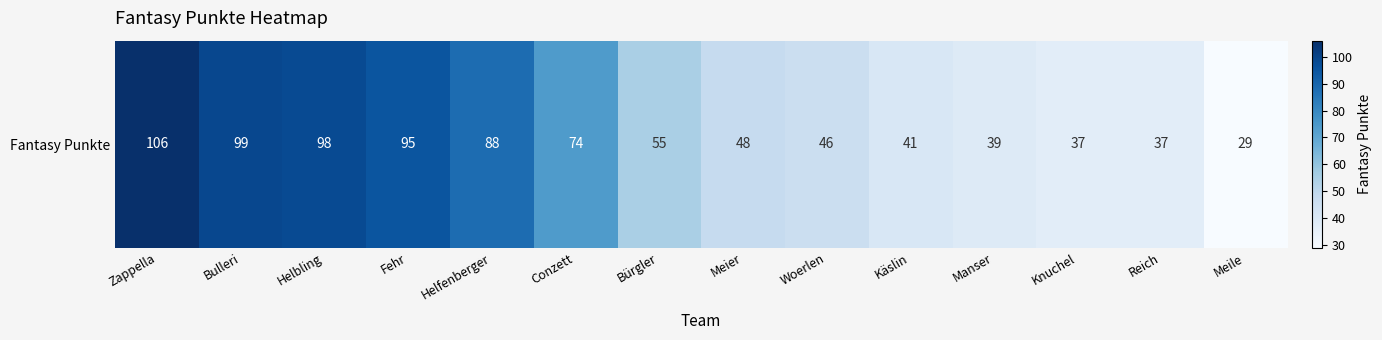

Where does the data first go above 55?

Zappella